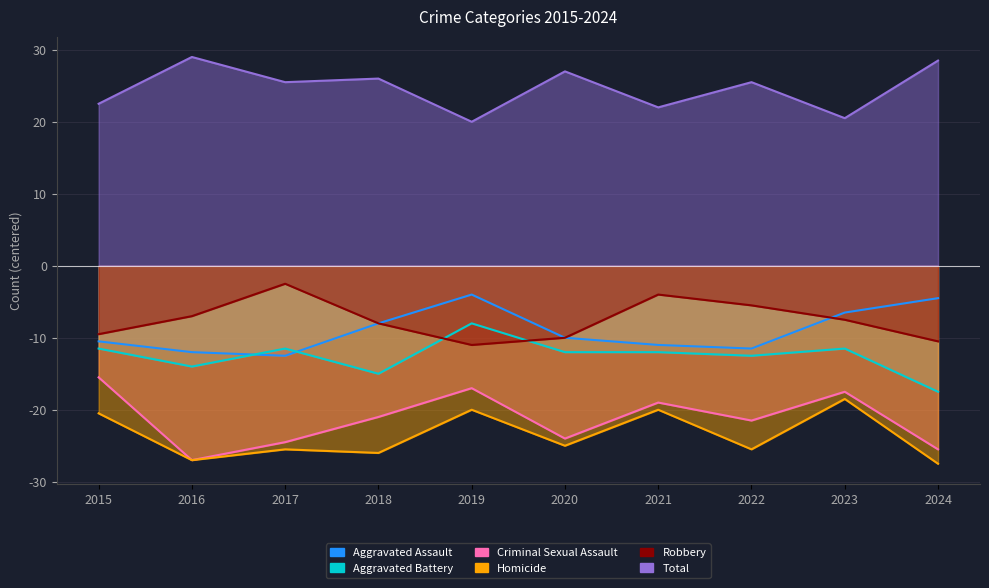

At which category does Robbery reach its first local peak?

2017